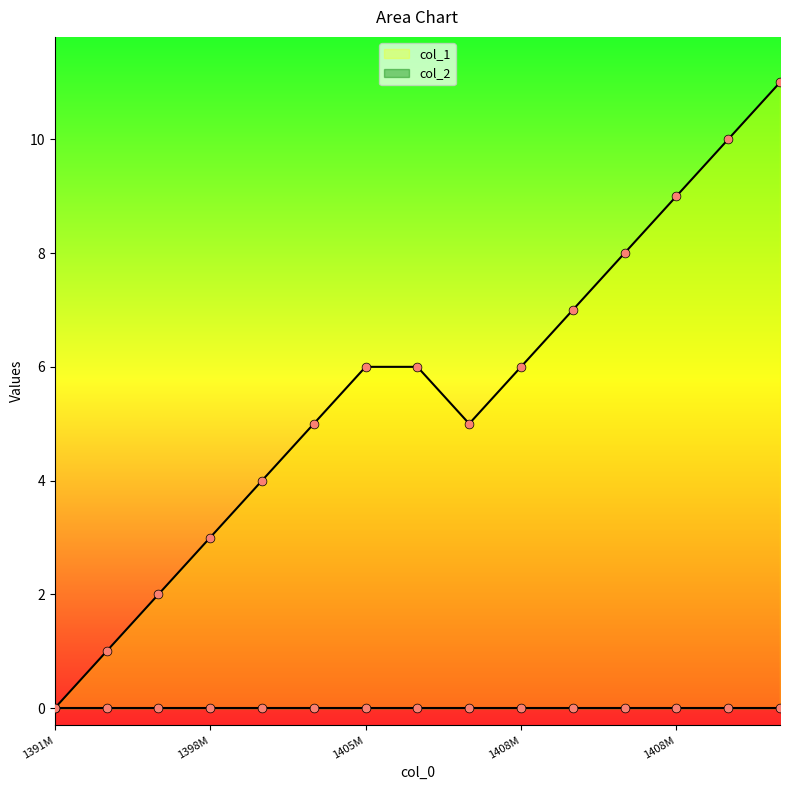

Which has a higher value, 1409065474 or 1406343880?

1409065474